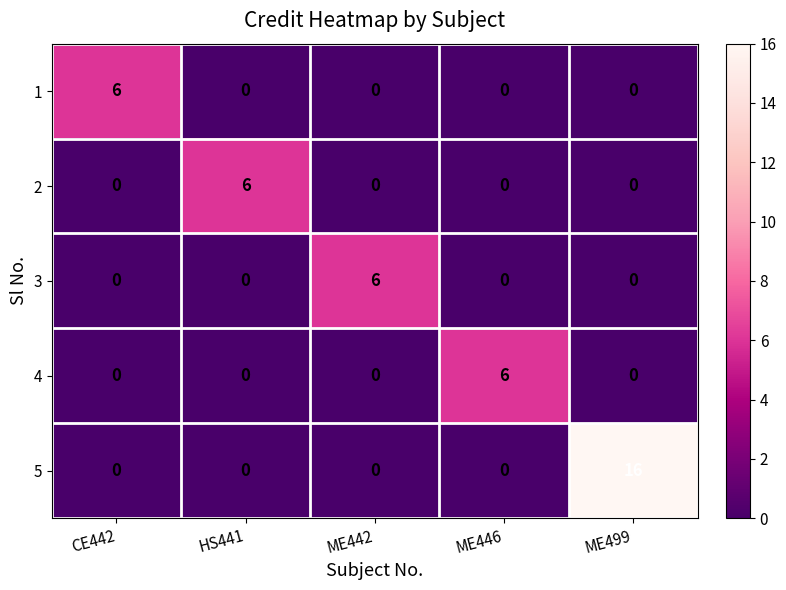

What is the sum of all 3 values?

6